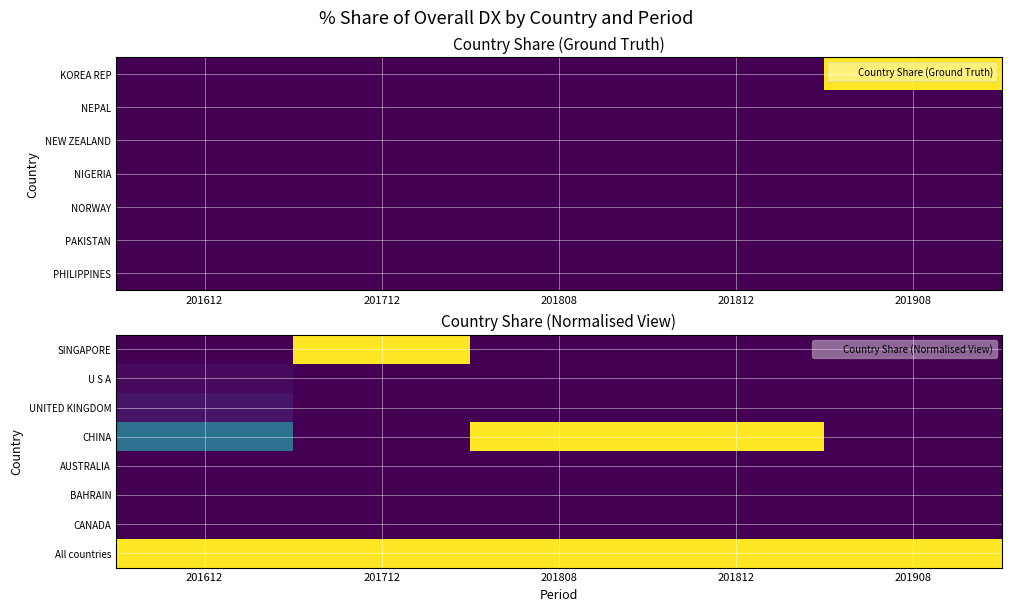

What is the maximum value shown in the chart?

100.0